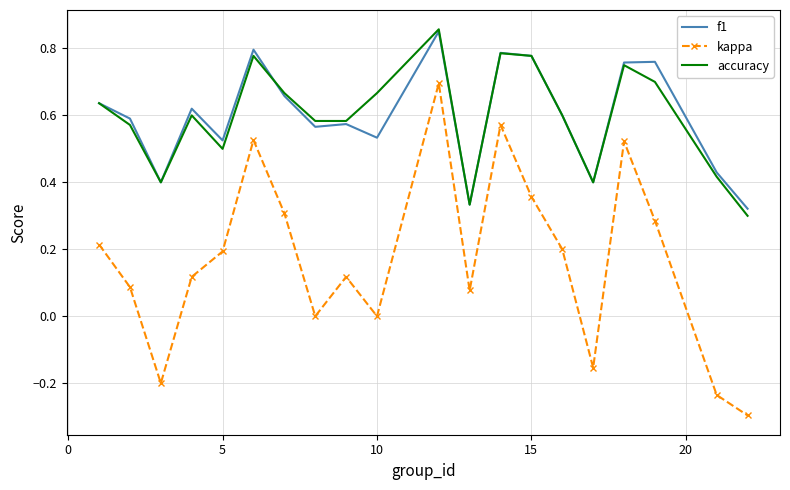

Which series has the largest range (max minus min)?

kappa